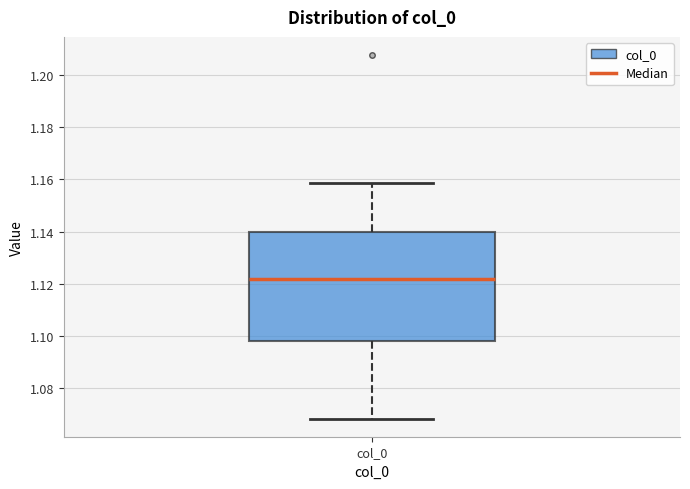

Transcribe this box plot: give where the median line is, the range the box spans, and where the two whiskers end, as read against the y-axis. The values are not printed on the chart, so give them approximately, as read against the axis.

median 1.122, box 1.098 to 1.140, whiskers 1.068 to 1.158